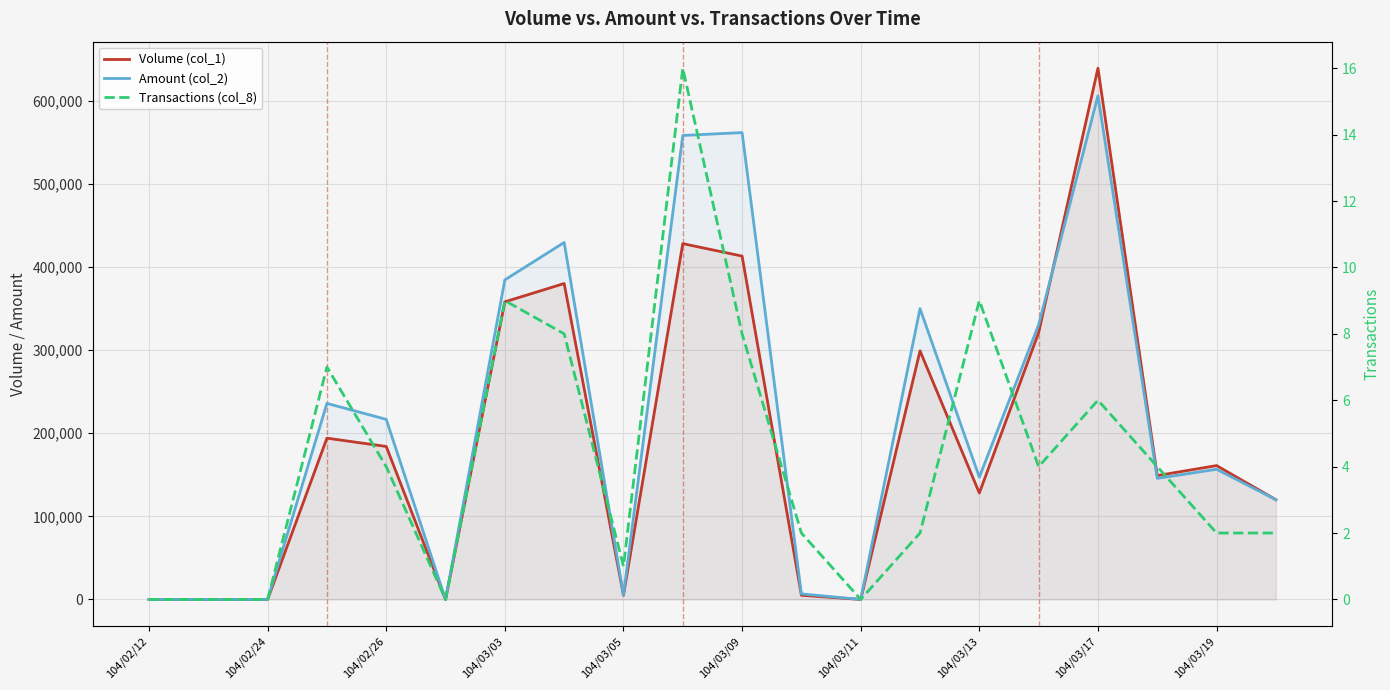

At how many categories does at least one series exceed 281471?

7